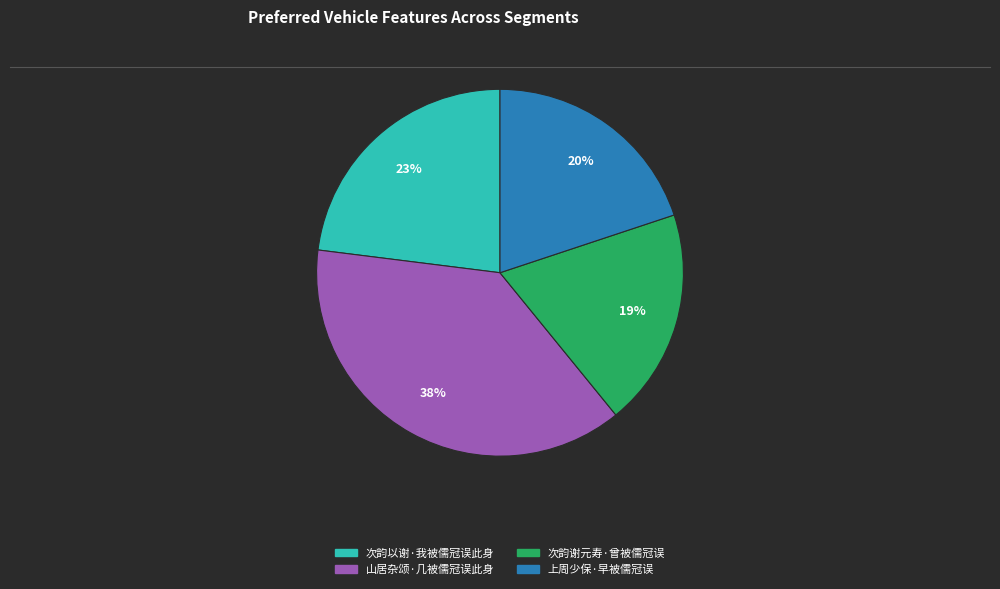

The 次韵以谢·我被儒冠误此身 slice represents 34% of the pie. True or false?

False